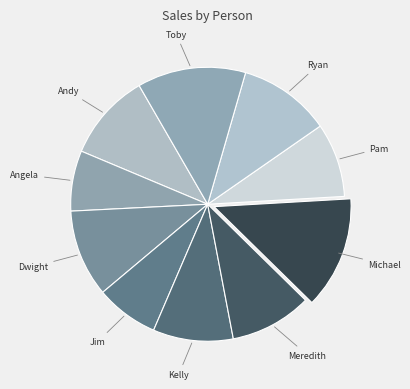

How many slices are in this pie chart?

10